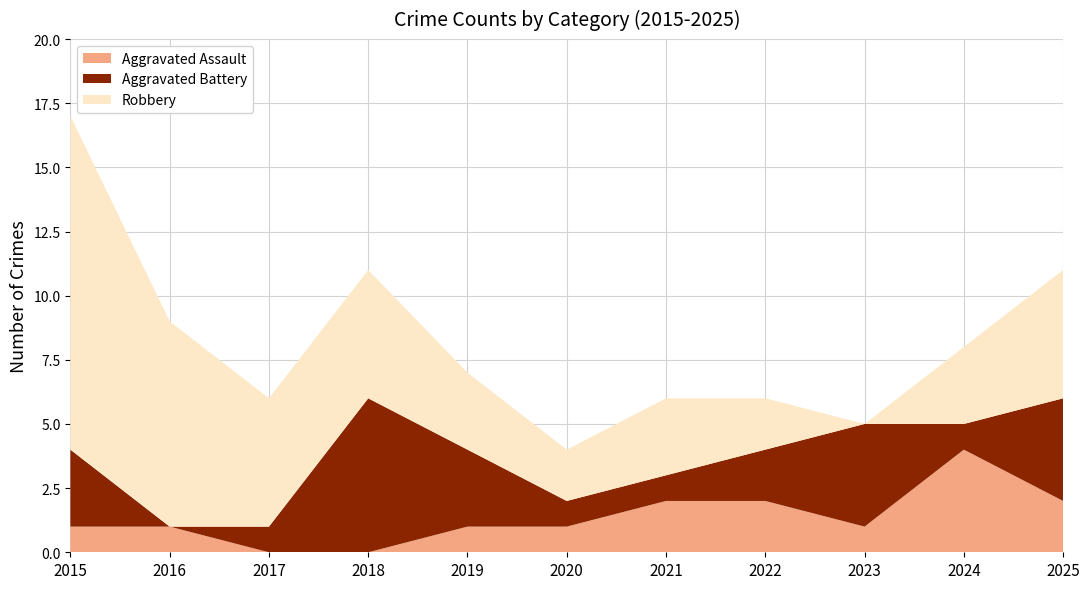

Reading left to right, list all the values displayed in this chart.

Aggravated Assault: 1	1	0	0	1	1	2	2	1	4	2
Aggravated Battery: 3	0	1	6	3	1	1	2	4	1	4
Robbery: 13	8	5	5	3	2	3	2	0	3	5